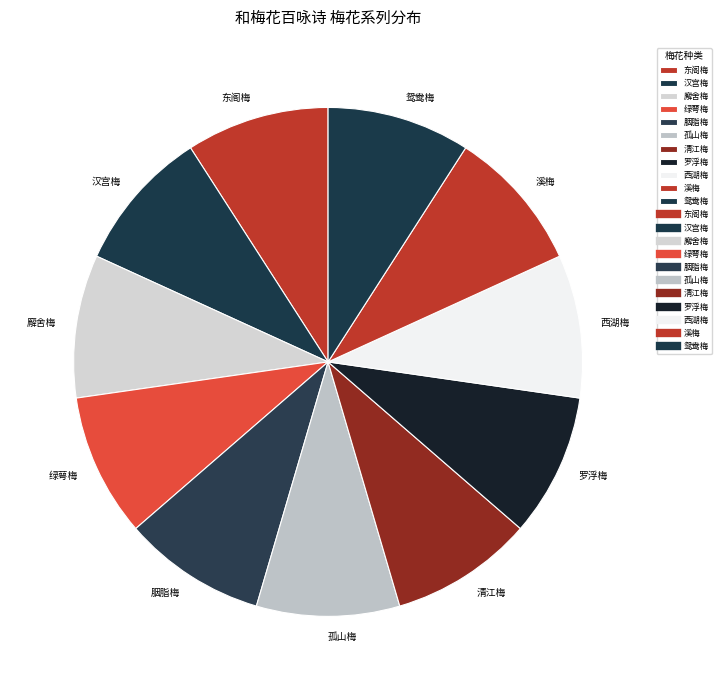

The 清江梅 slice represents 22% of the pie. True or false?

False